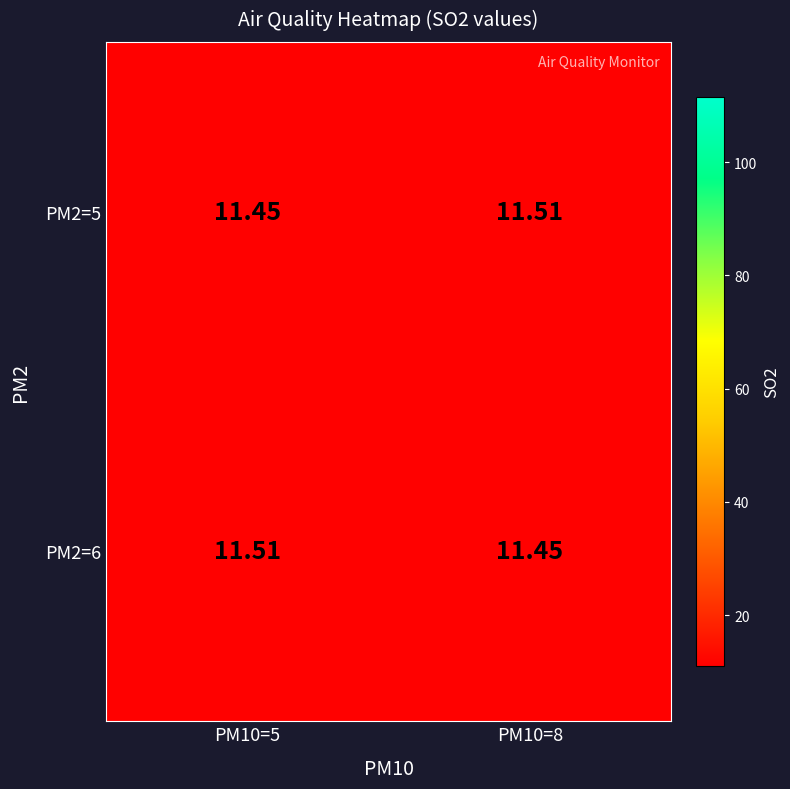

Is the value of PM2=6 at PM10=8 greater than the value of PM2=5 at PM10=8?

No